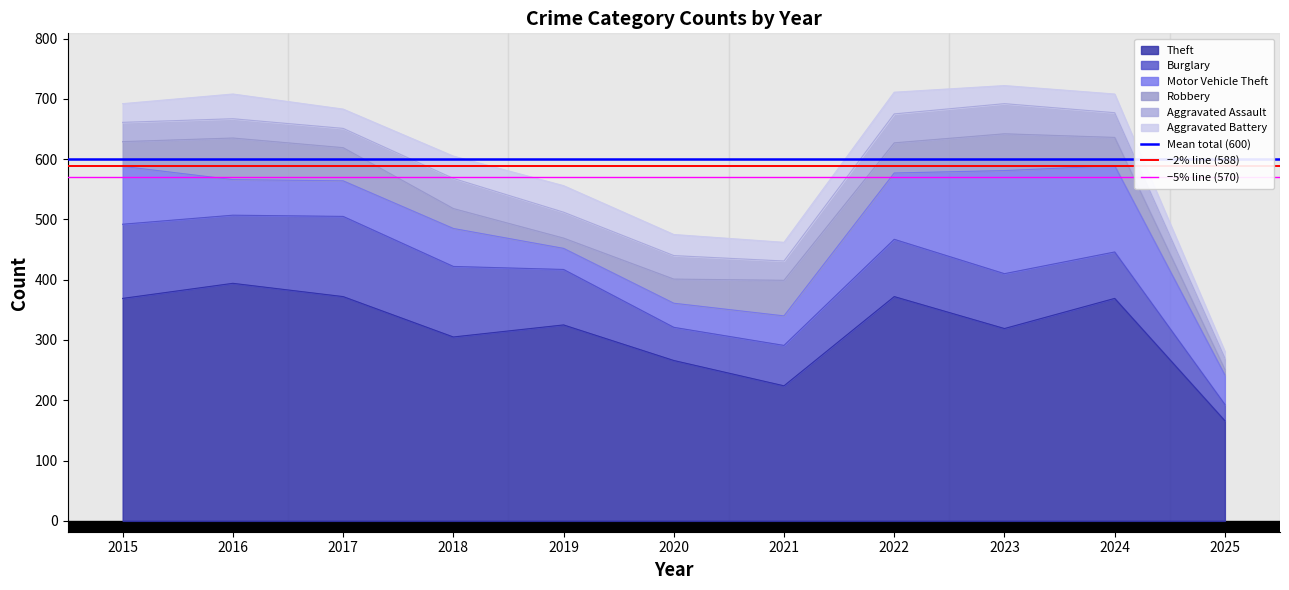

Which category has the lowest value in the −2% line (588) series?

2015